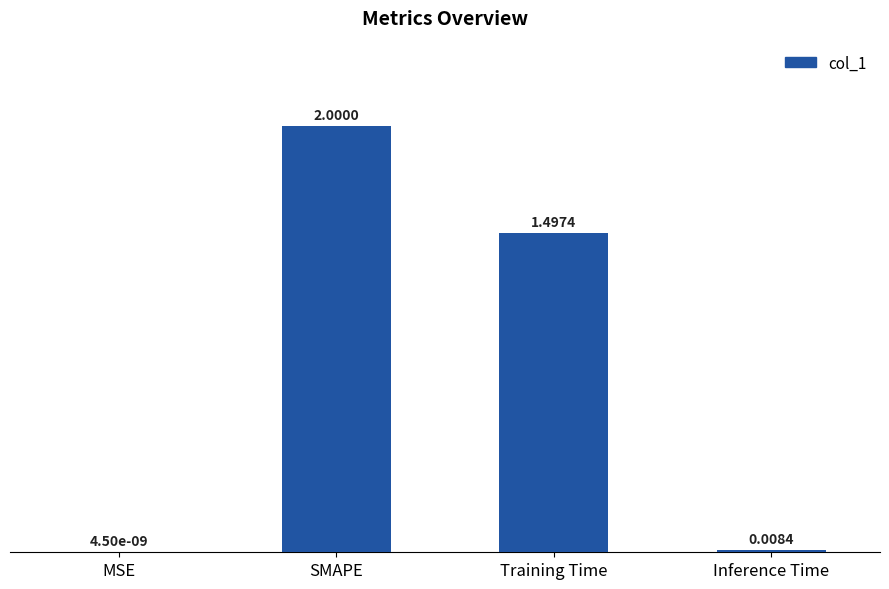

Between MSE and Training Time, which is larger?

Training Time